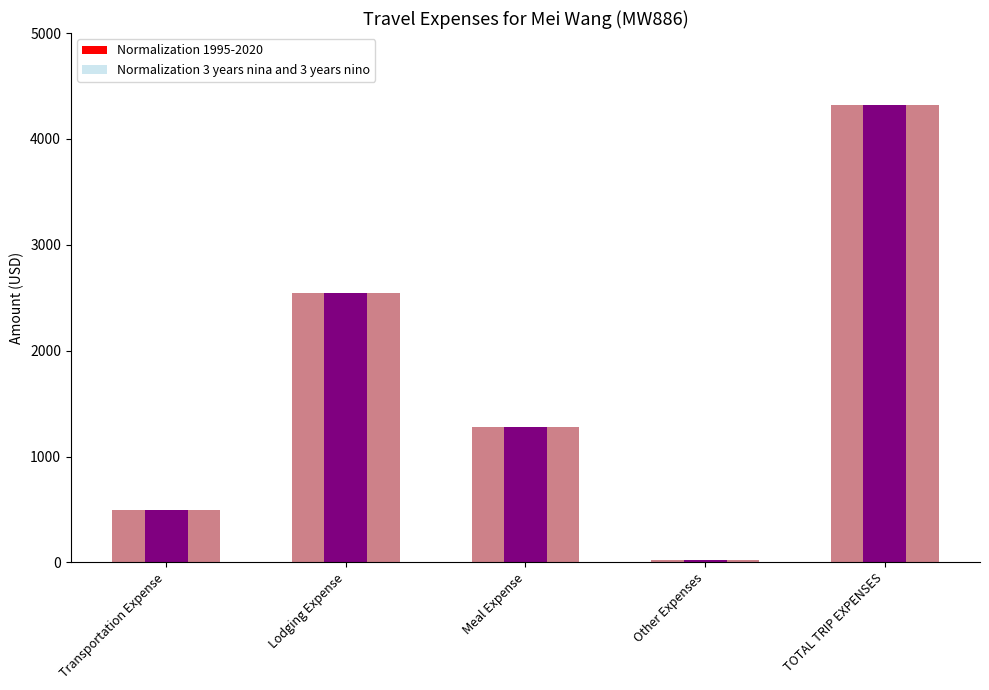

At how many categories does at least one series exceed 1179?

3